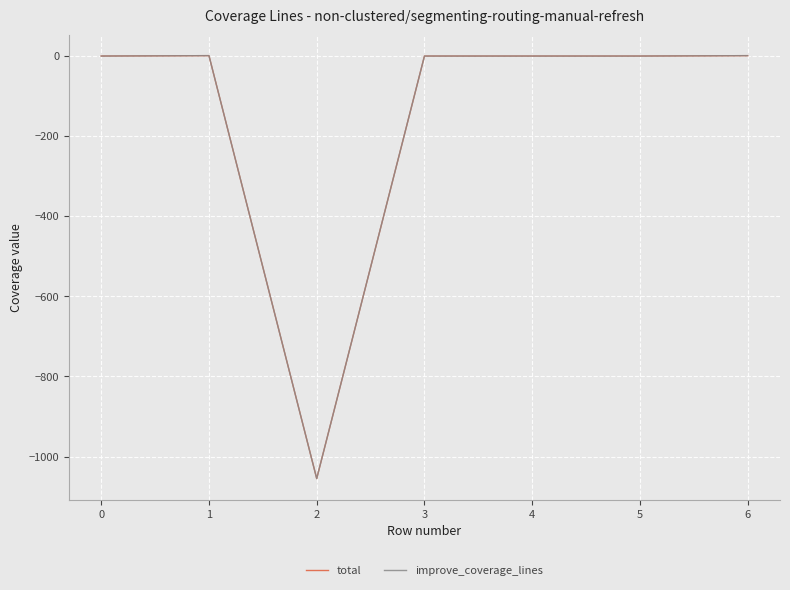

Does the chart have visible grid lines?

Yes